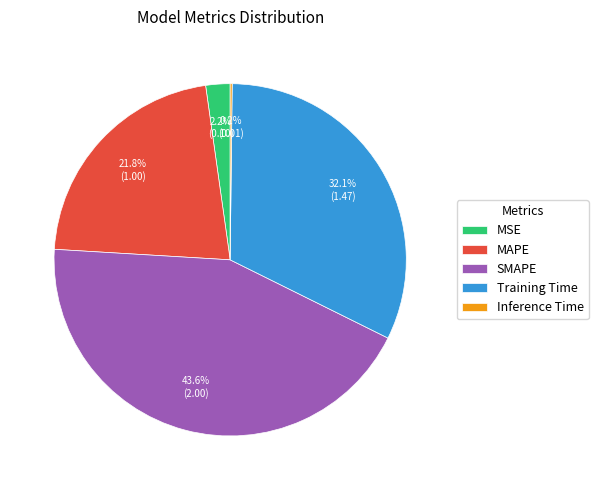

What percentage is the SMAPE slice, to the nearest percent?

44%